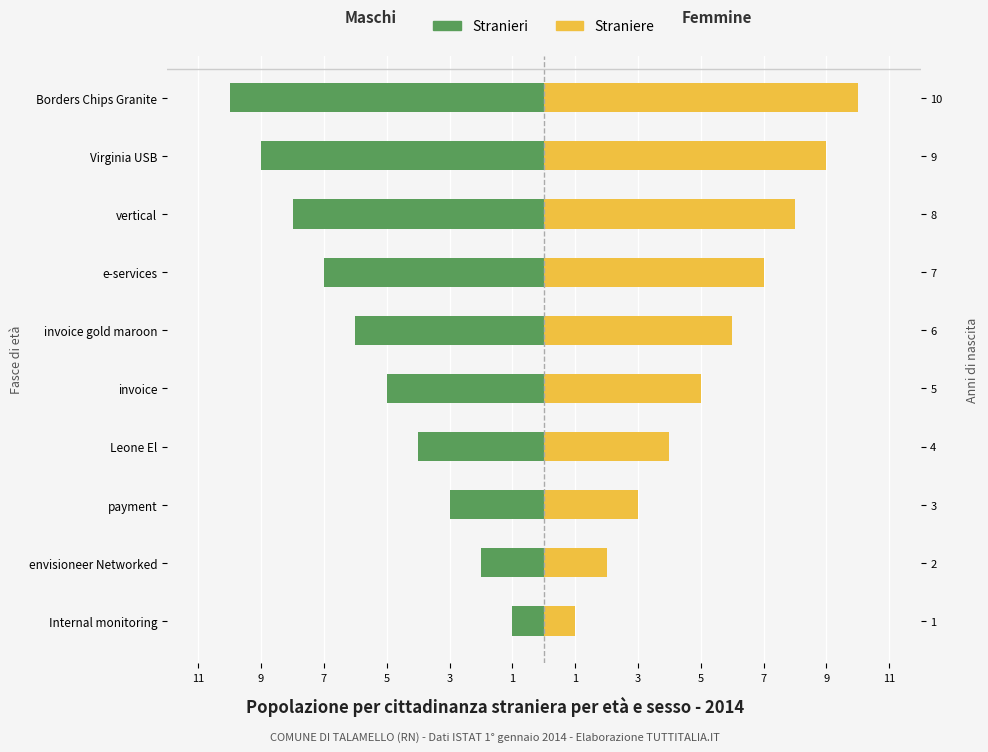

What is the difference between the maximum and second lowest values in the Straniere series?

8